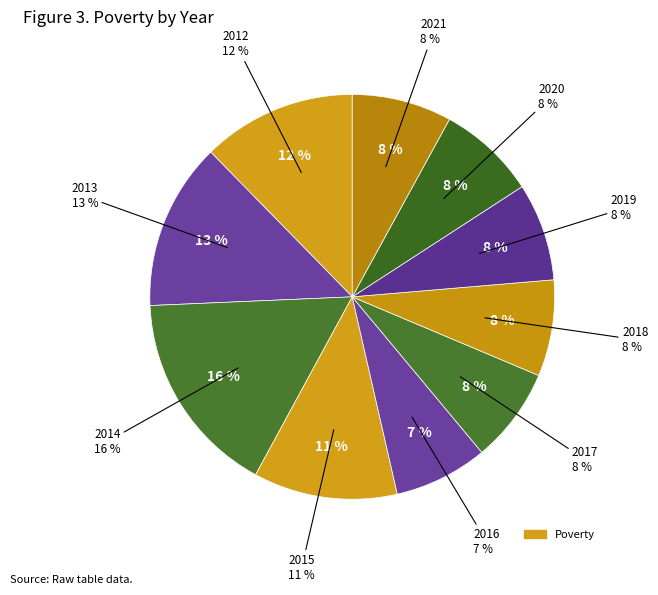

How many segments does this pie chart have?

10